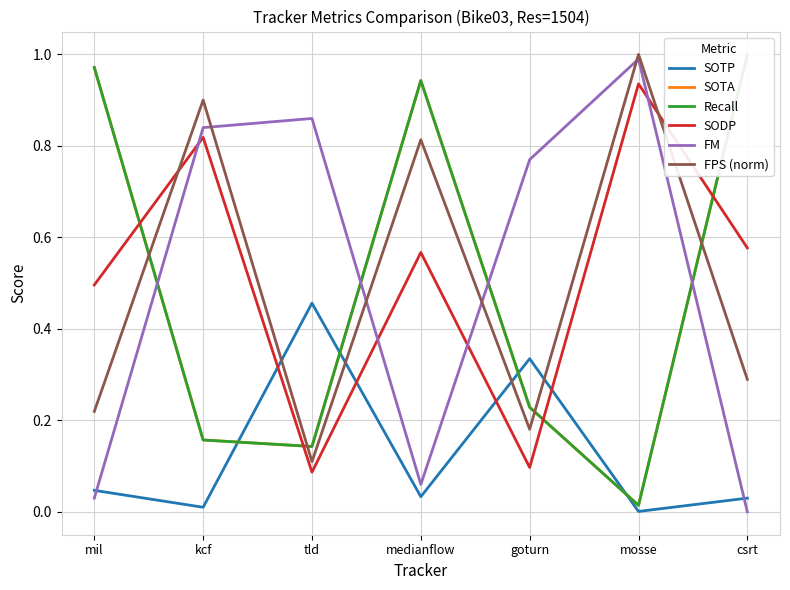

Which category has the highest value across all series?

csrt